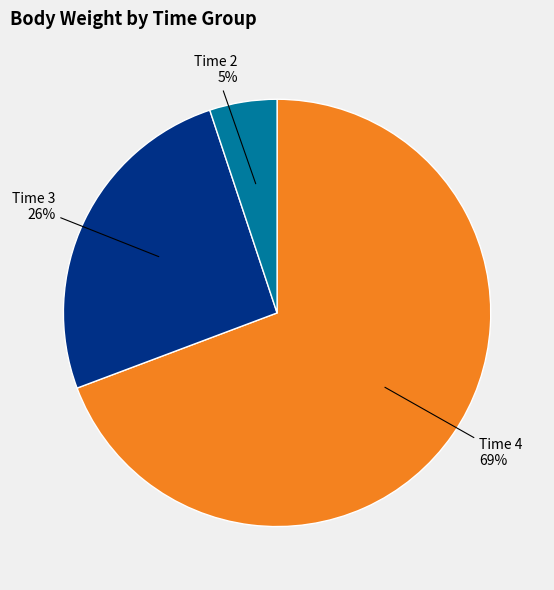

Does any single category account for the majority?

Yes